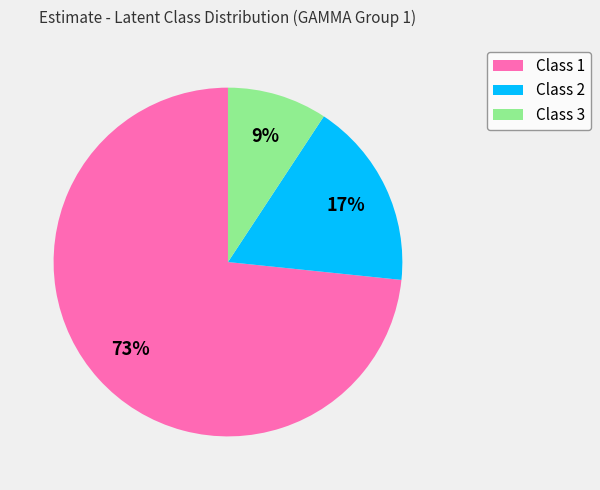

Count the number of slices in the pie.

3